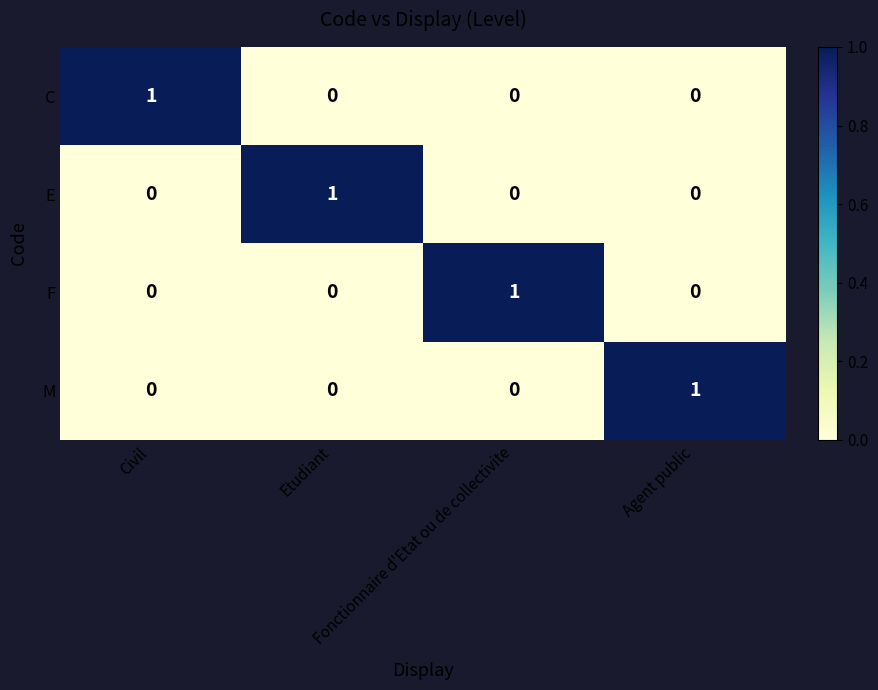

How many M values are between 0 and 1?

4